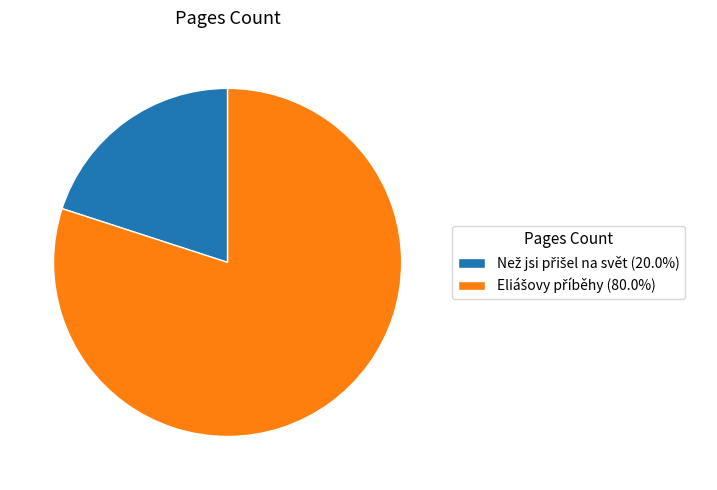

Does any single category account for the majority?

Yes